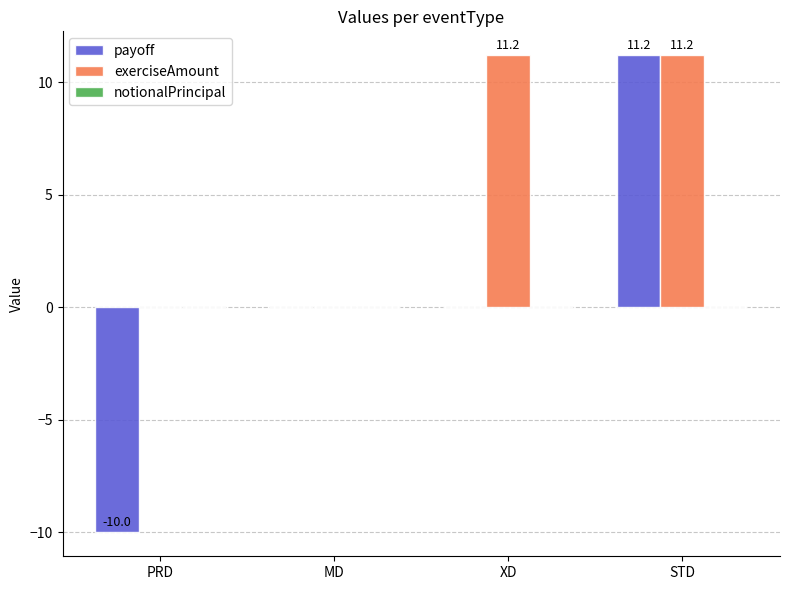

What is the sum of the payoff values at PRD and STD?

1.2